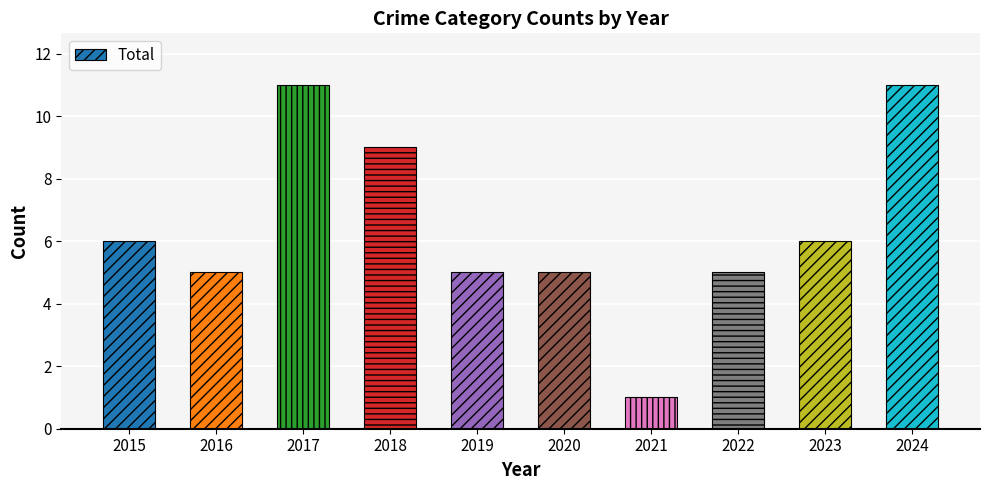

How many series are shown in this chart?

1